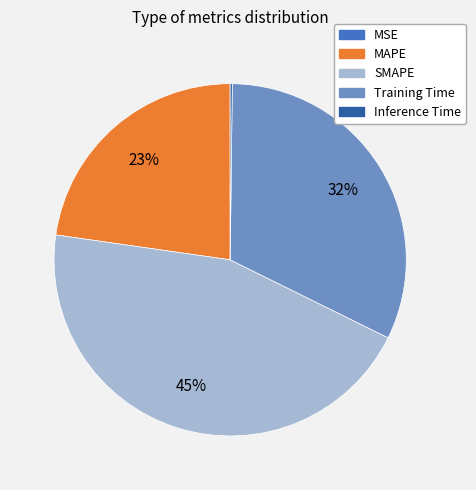

Which slice is the largest?

SMAPE